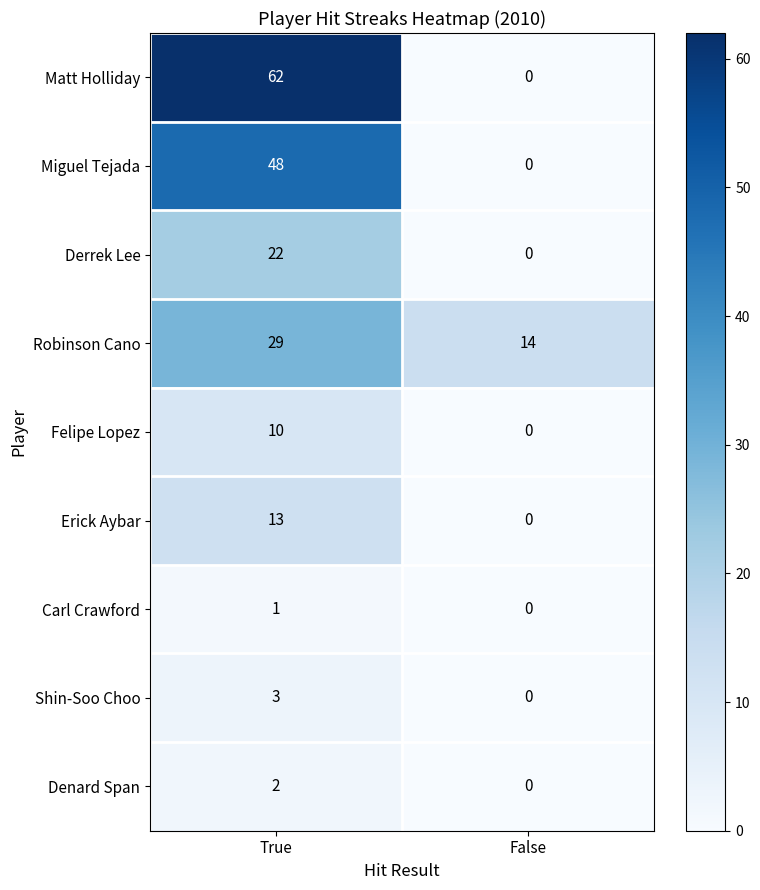

True or false: Felipe Lopez has a value of 10 at True.

True